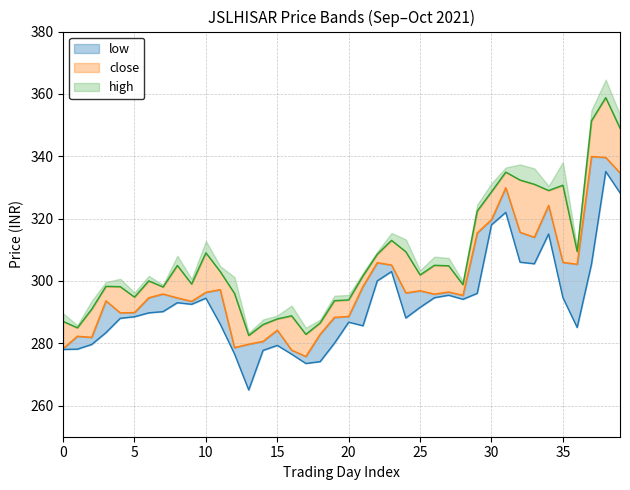

In close, how many points are lower than both neighbors (excluding endpoints)?

10